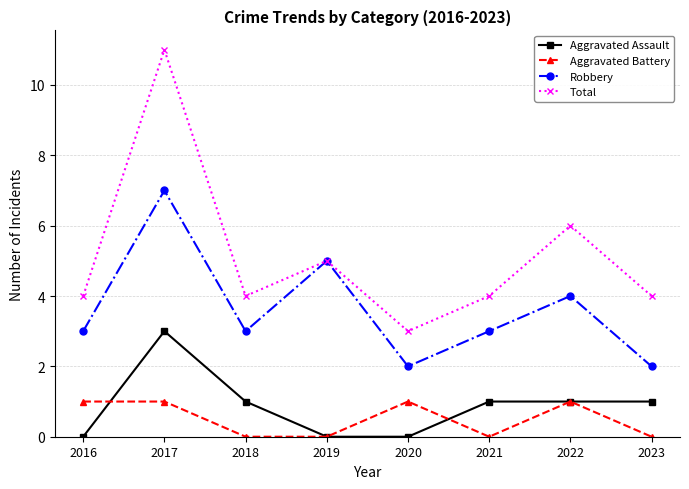

True or false: Aggravated Assault has more than 2 interior local peaks.

False